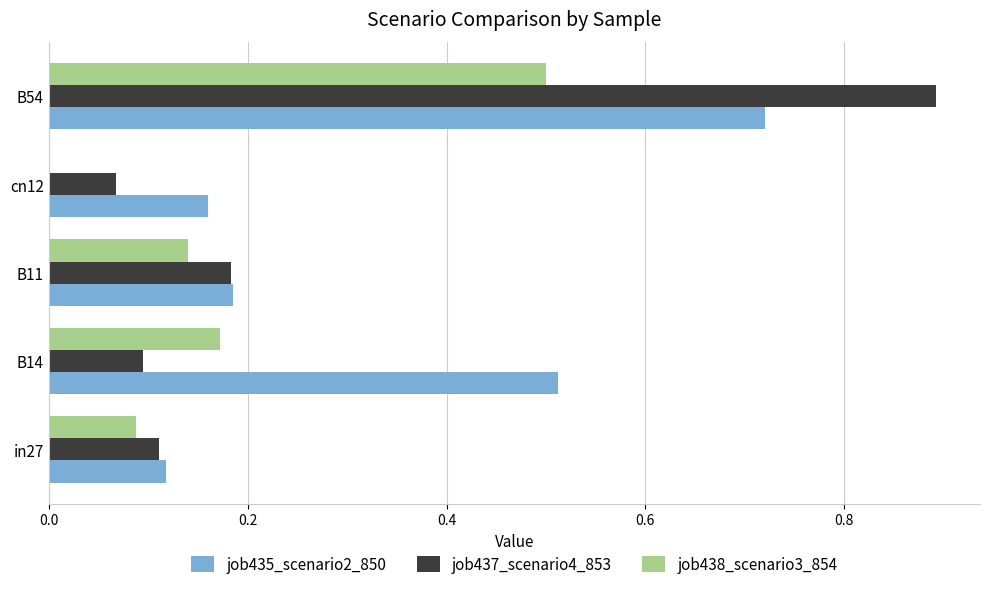

True or false: job435_scenario2_850 has a value of 0.2 at B14.

False